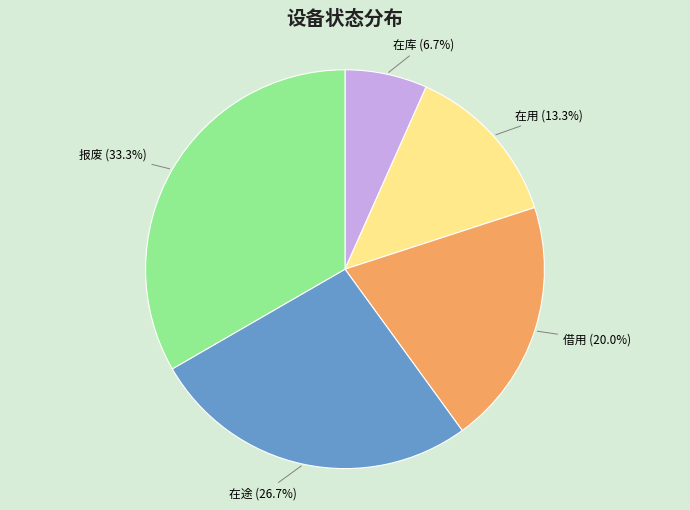

Is there a majority slice in this chart?

No